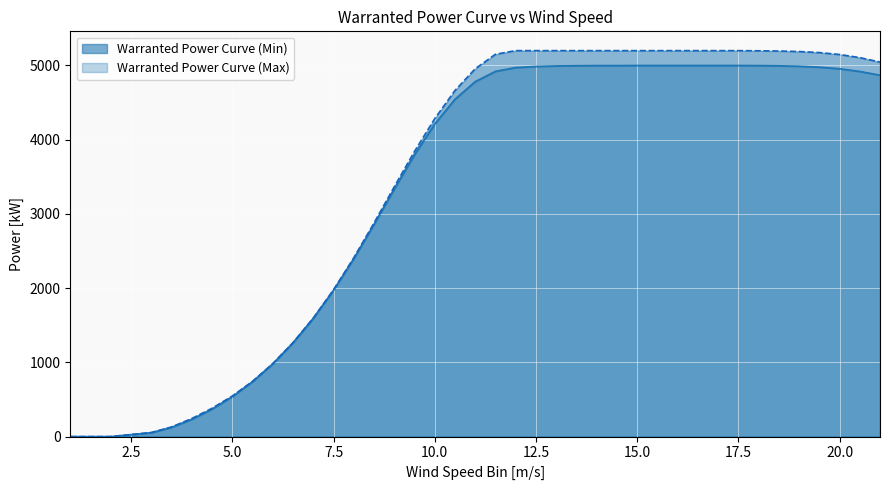

What is the difference between the Warranted Power Curve (Min) values at 4.5 and 18.5?

4625